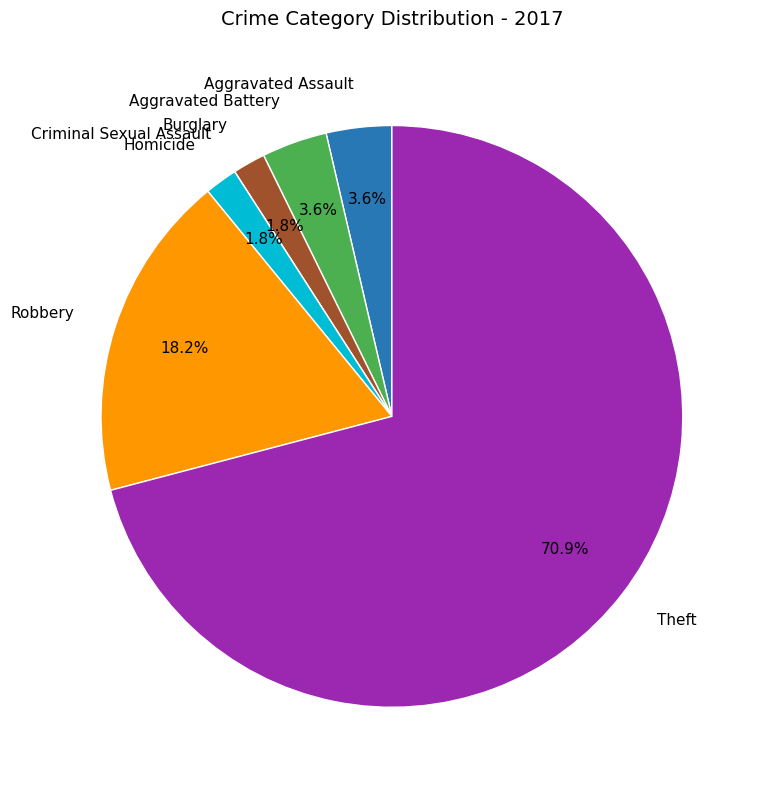

Does Aggravated Battery represent more than half of the total?

No